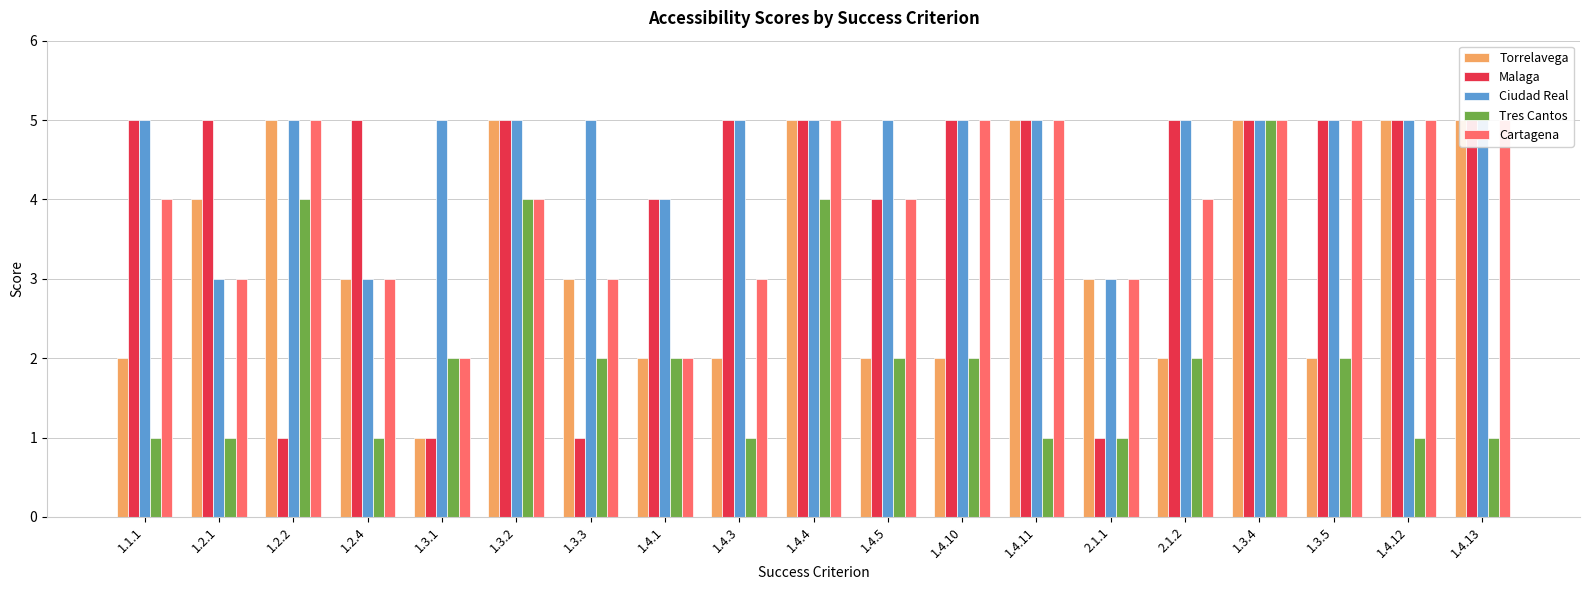

Rank the series by their maximum value, from lowest to highest.

Torrelavega, Malaga, Ciudad Real, Tres Cantos, Cartagena